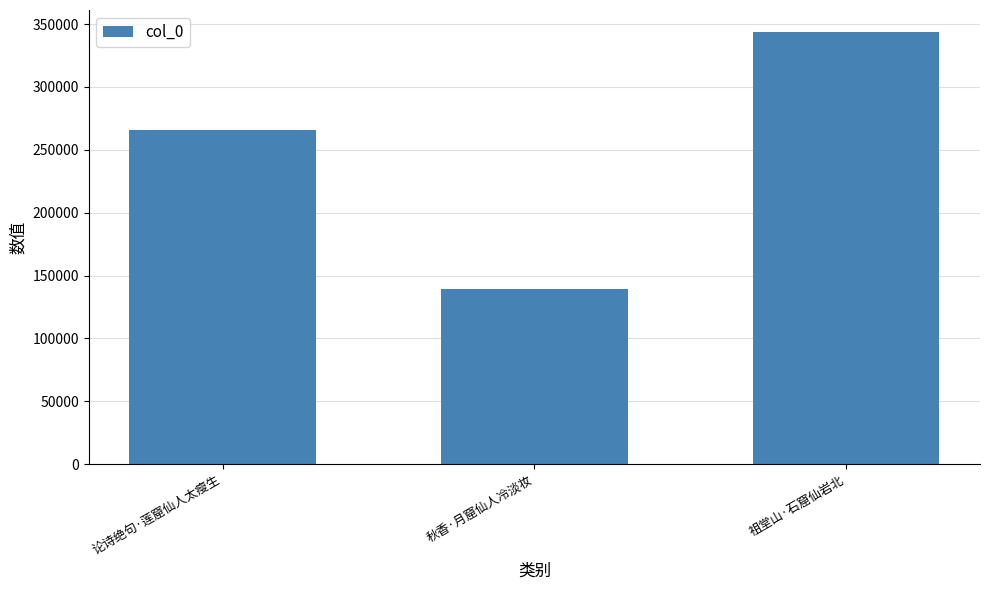

How many values are between 138987 and 344031?

3